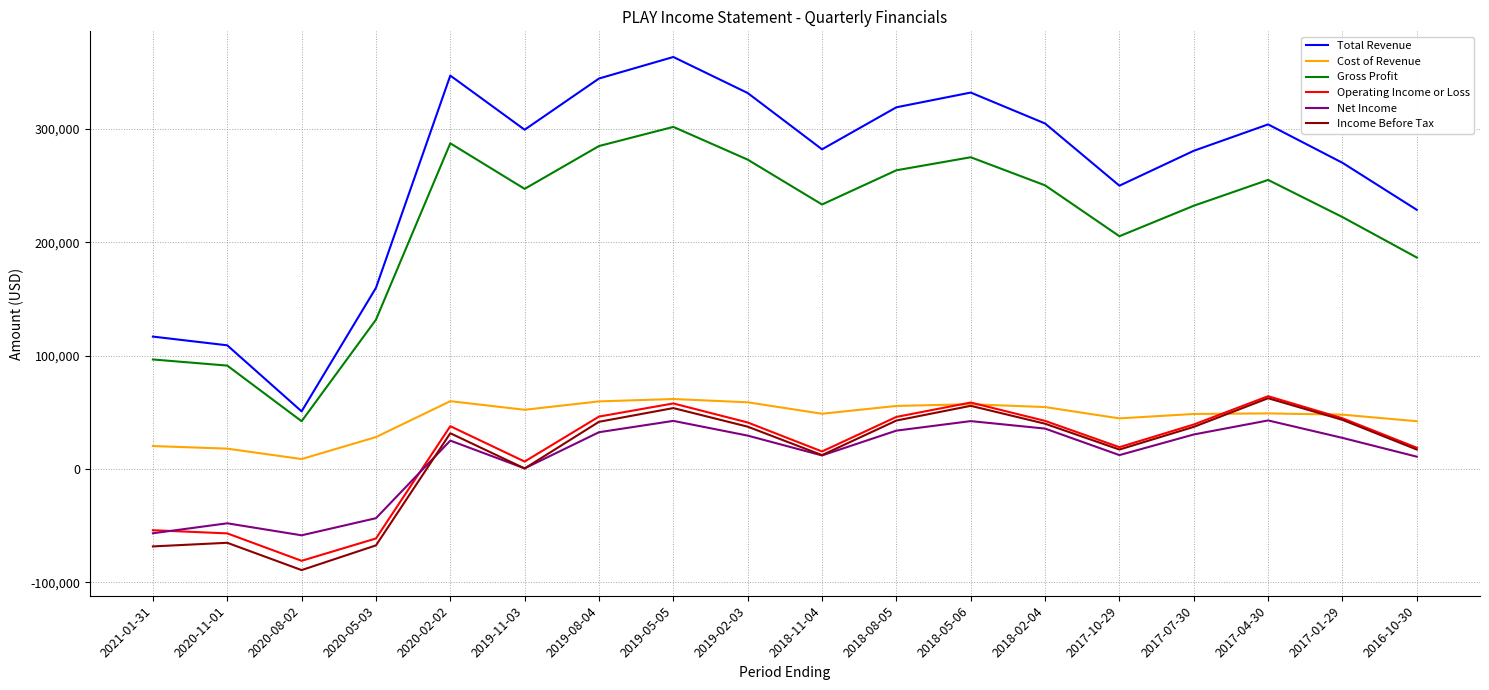

Which series has the largest range (max minus min)?

Total Revenue